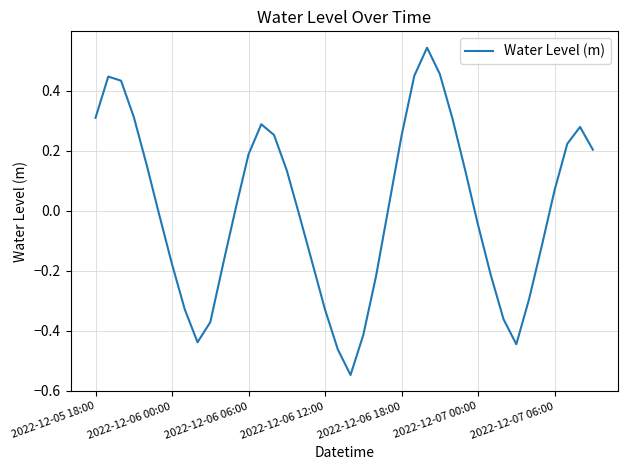

What is the difference between the maximum and minimum values?

1.1